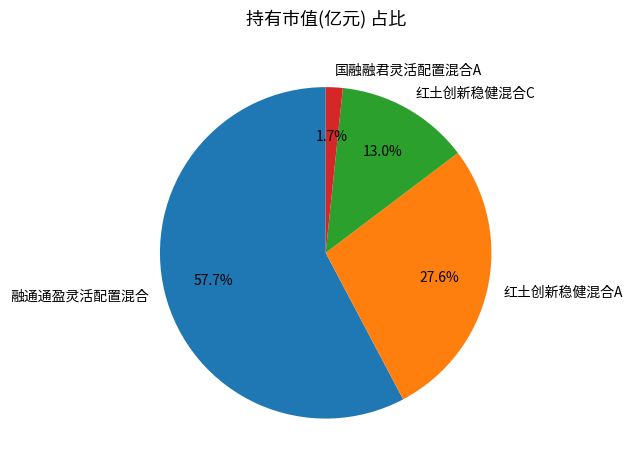

What is the total percentage of 国融融君灵活配置混合A and 红土创新稳健混合C?

14.7%